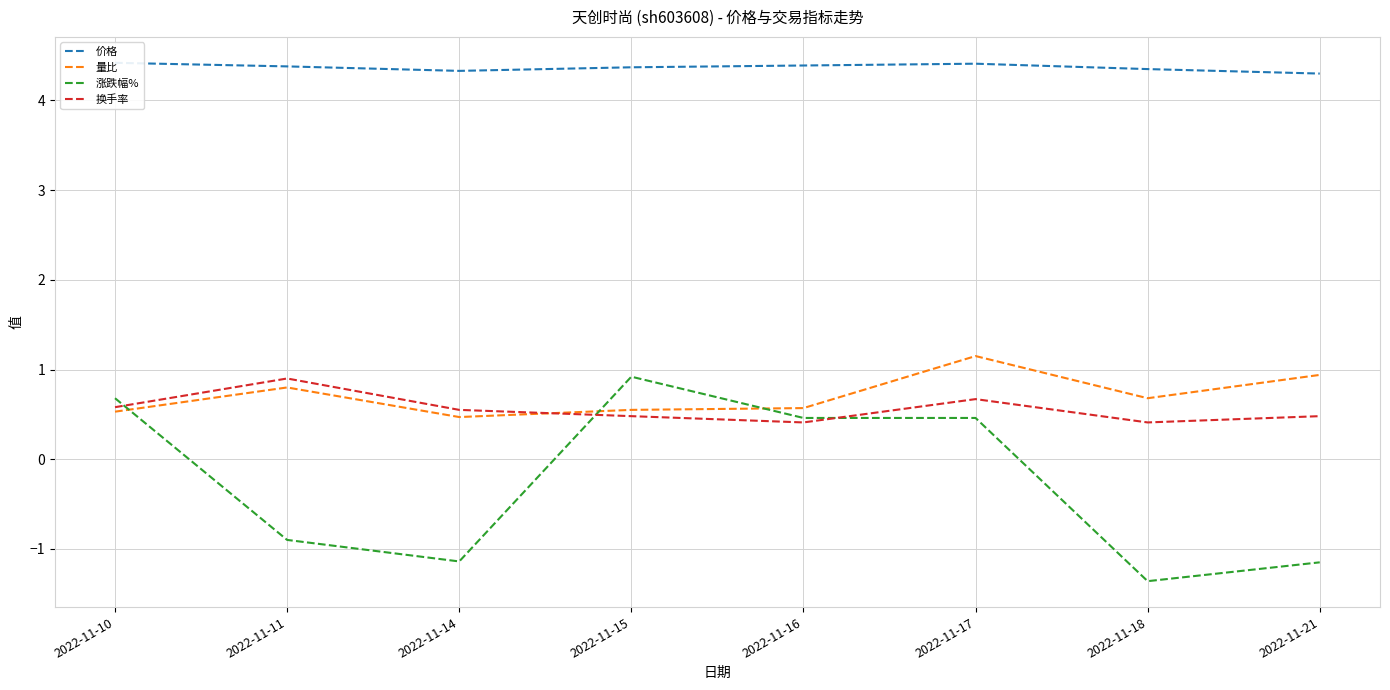

What is the value of the 涨跌幅% point at the 1st from the left?

0.7